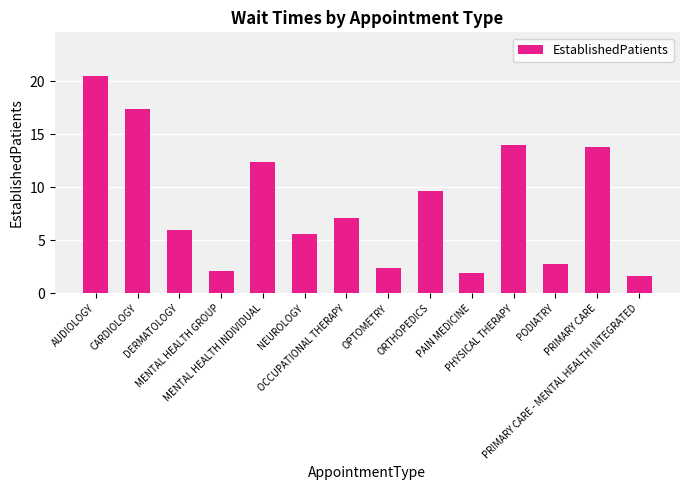

What is the approximate value at PHYSICAL THERAPY?

14.0